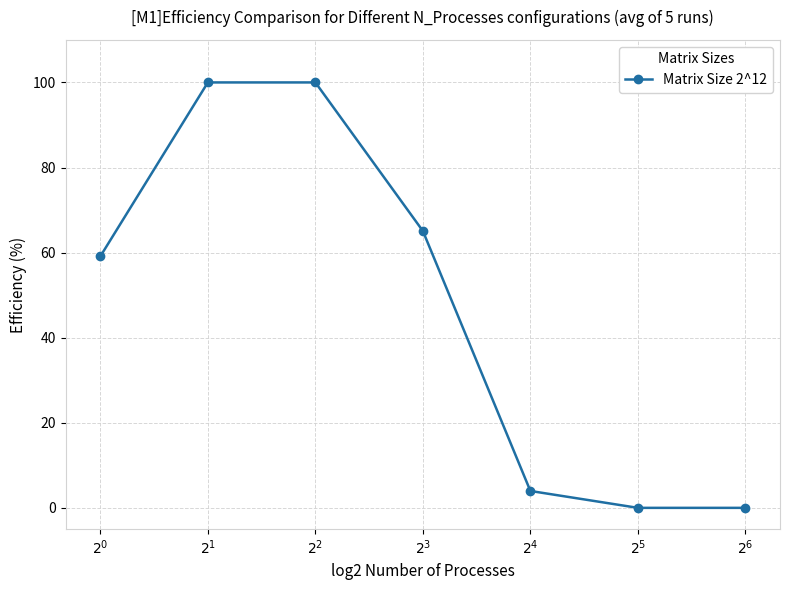

How many values are below 59?

3